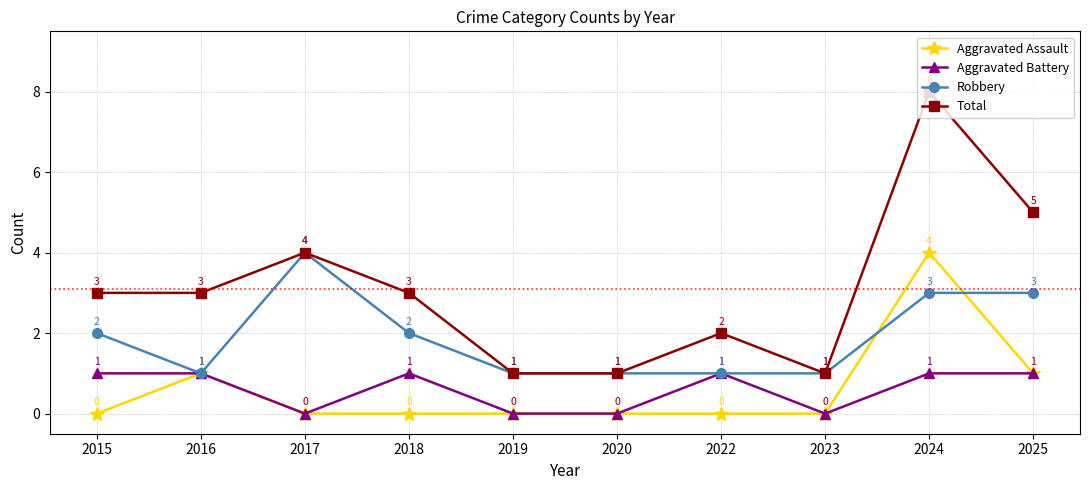

Read the Total value at 2022.

2